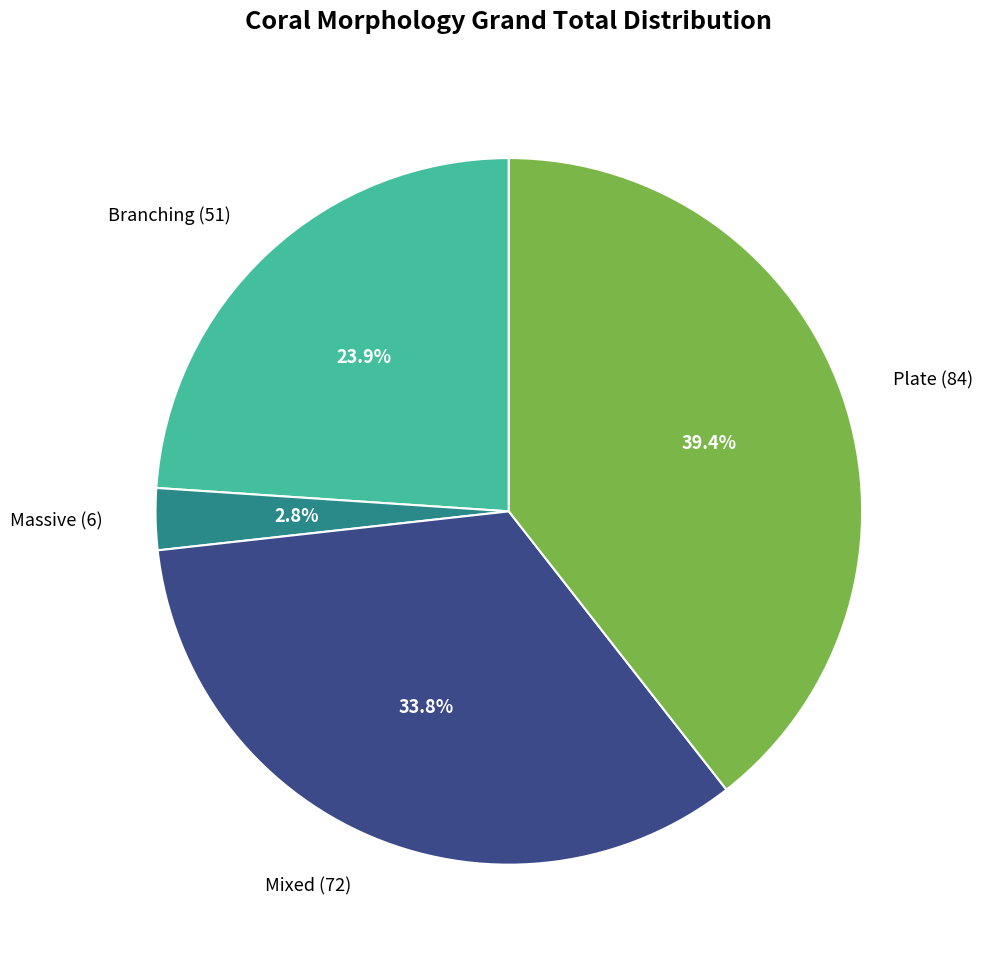

To the nearest percent, what portion does Mixed represent?

34%